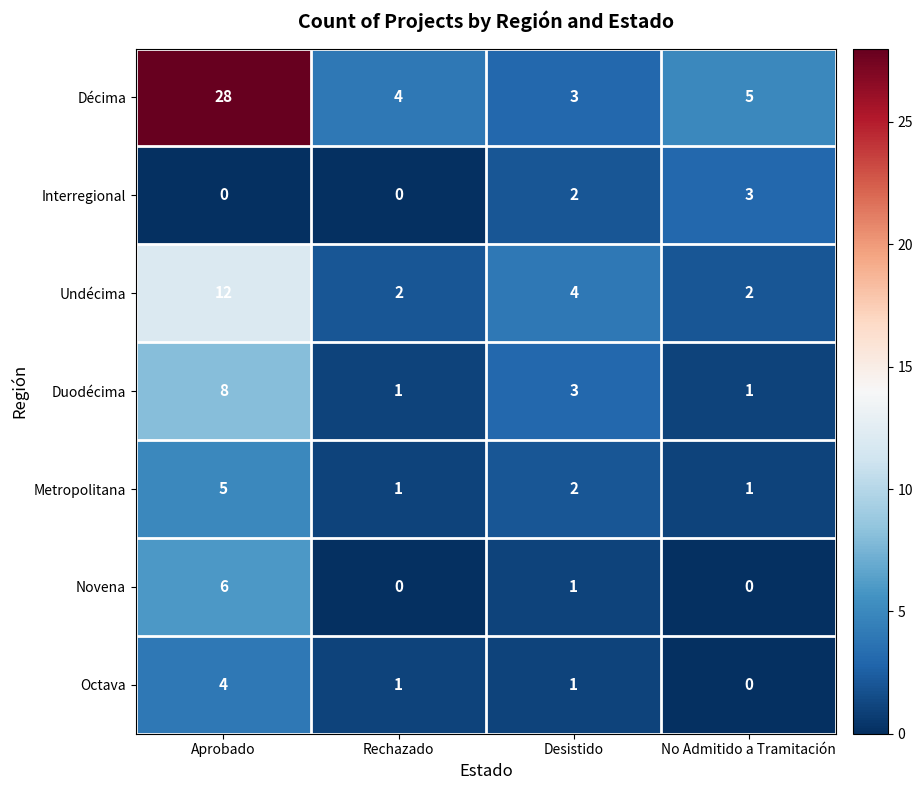

At which label does Duodécima first exceed 3?

Aprobado